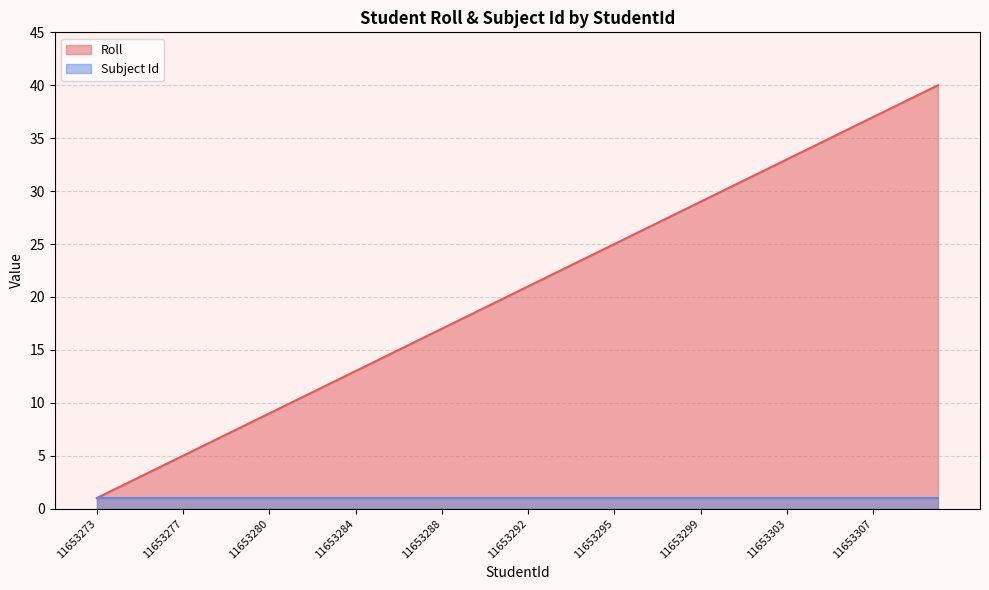

What is the difference between the maximum and second lowest values?

38